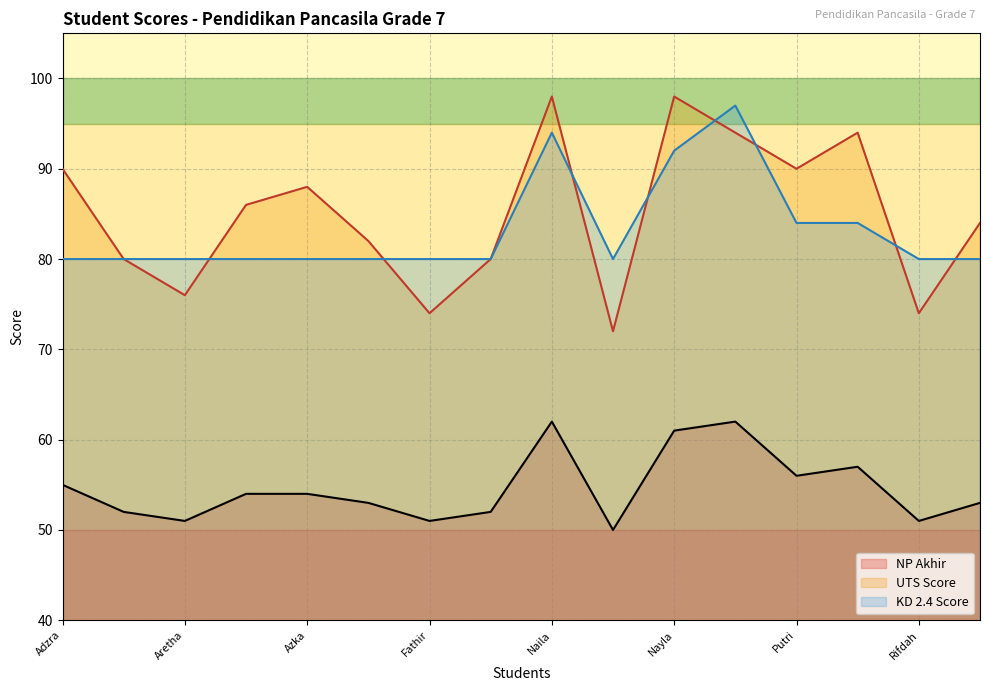

How many intersections are there between KD 2.4 Score and UTS Score?

8